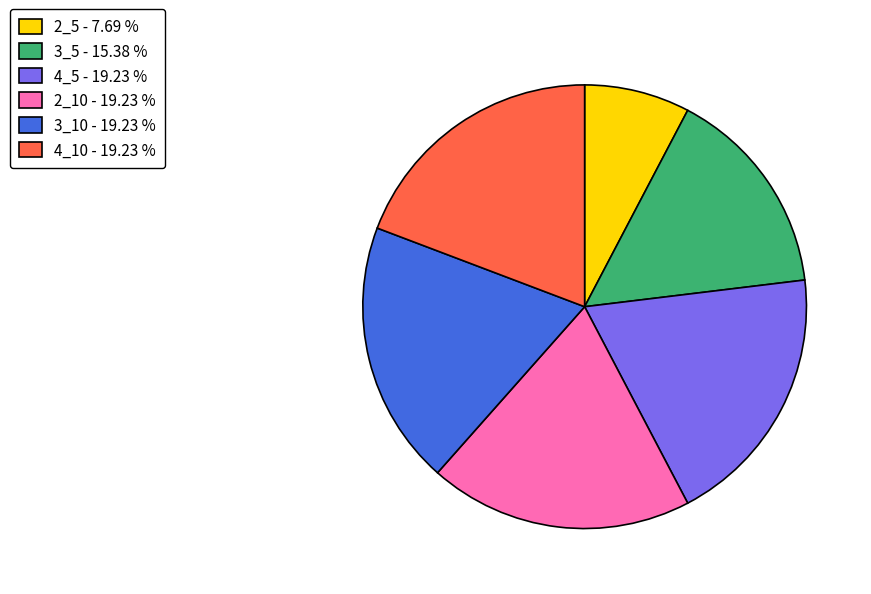

The 2_5 slice represents 1% of the pie. True or false?

False